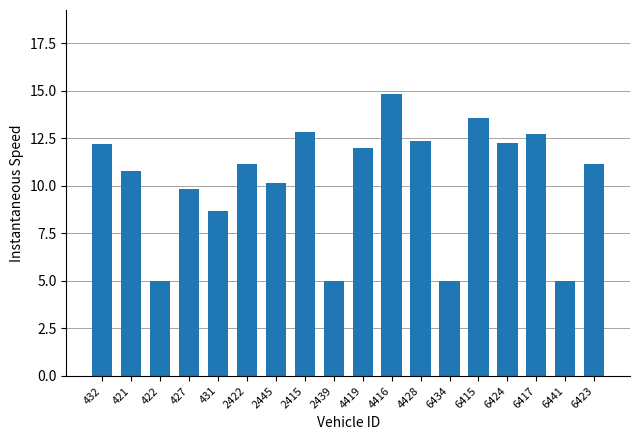

Approximately how many times larger is the value at 2415 compared to 2445?

1.3